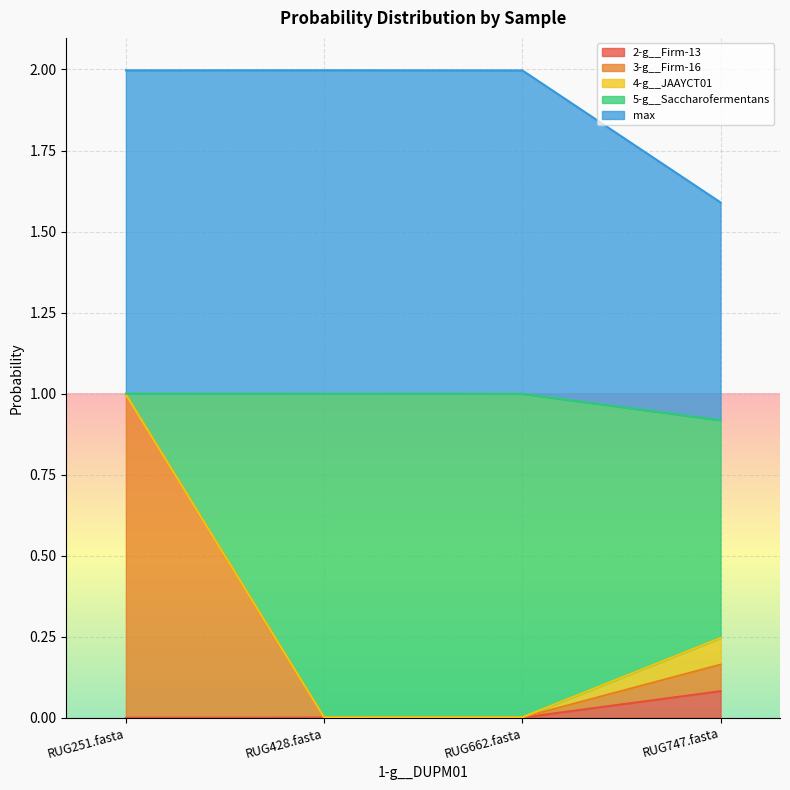

What is the highest value of the 3-g__Firm-16 series?

1.0